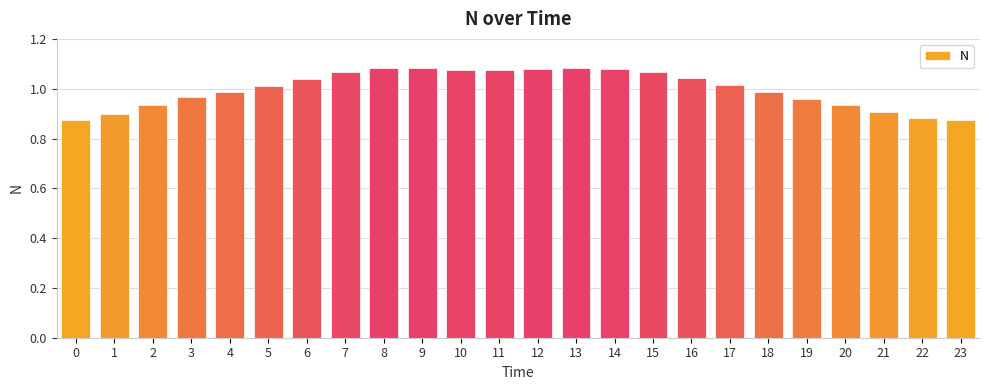

Which has a higher value, 21 or 0?

21